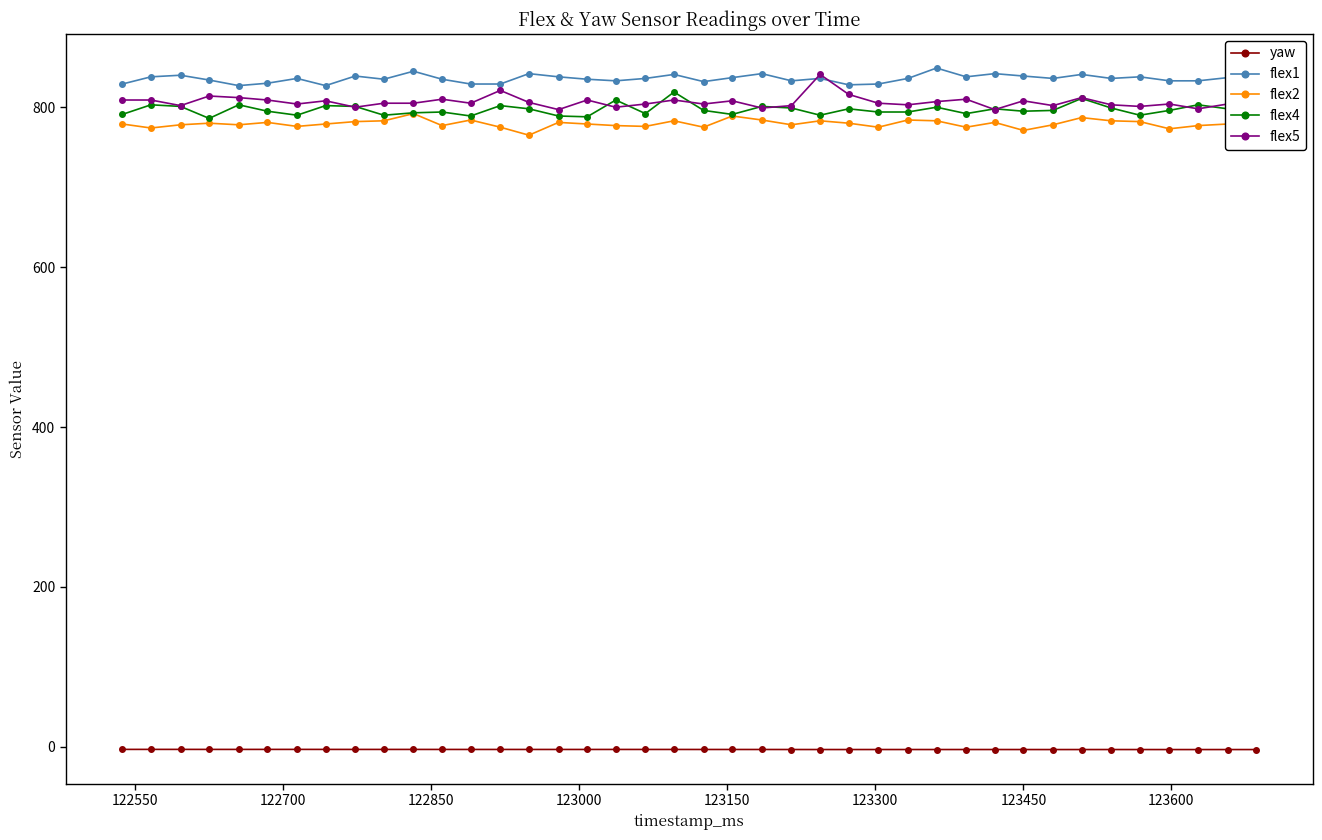

True or false: flex2 and flex1 cross at least once.

False